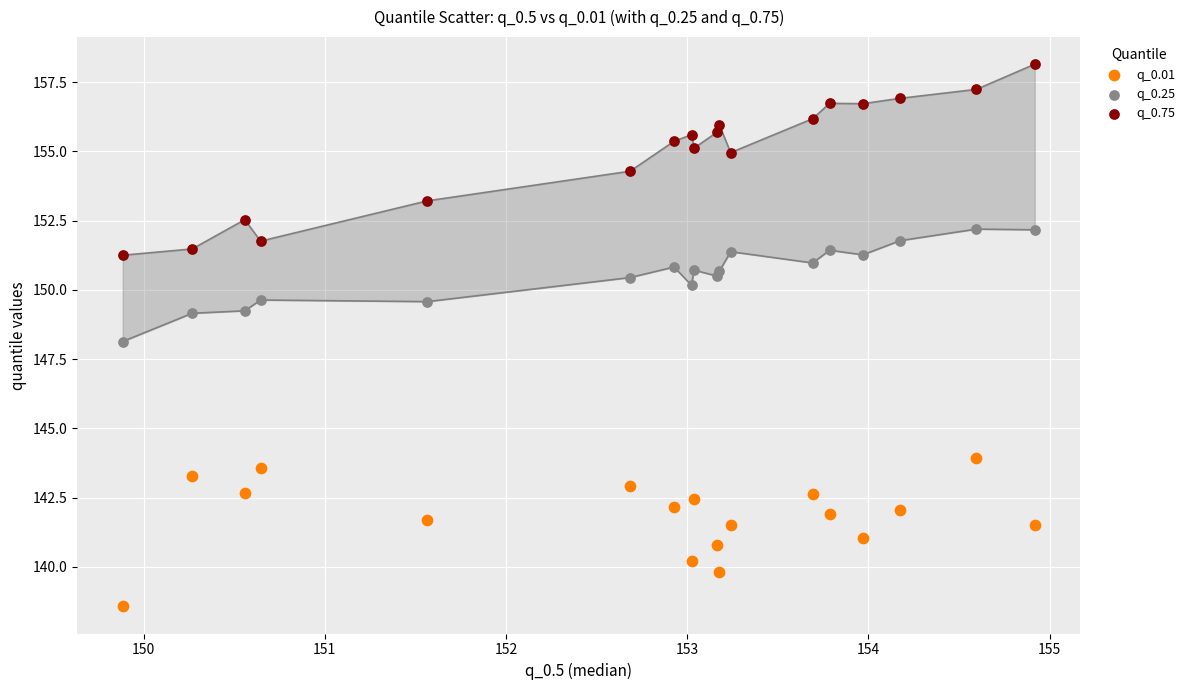

Which series reaches the minimum Y coordinate?

q_0.01